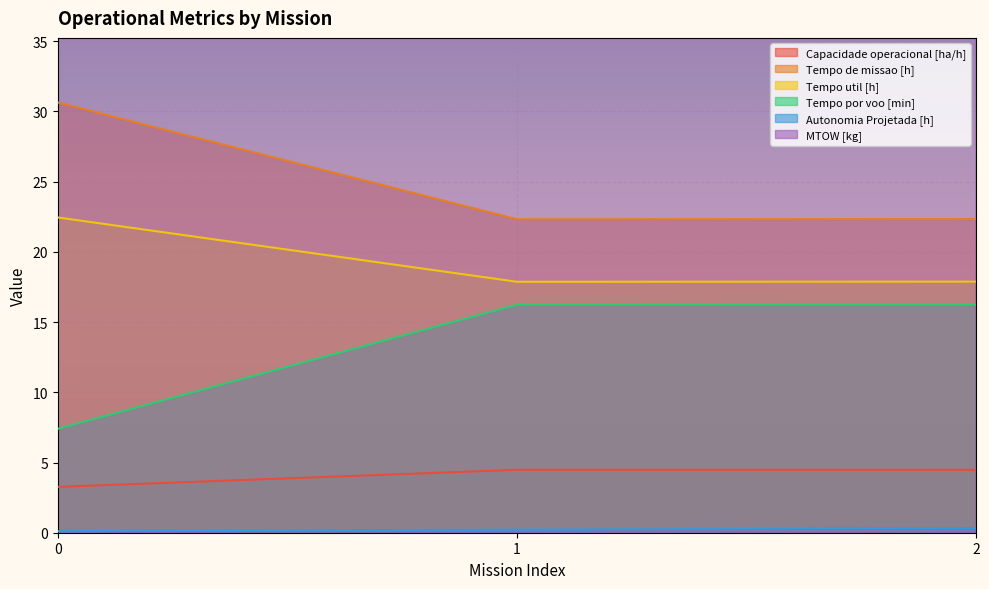

What is the total value across all series at 2?

223.2